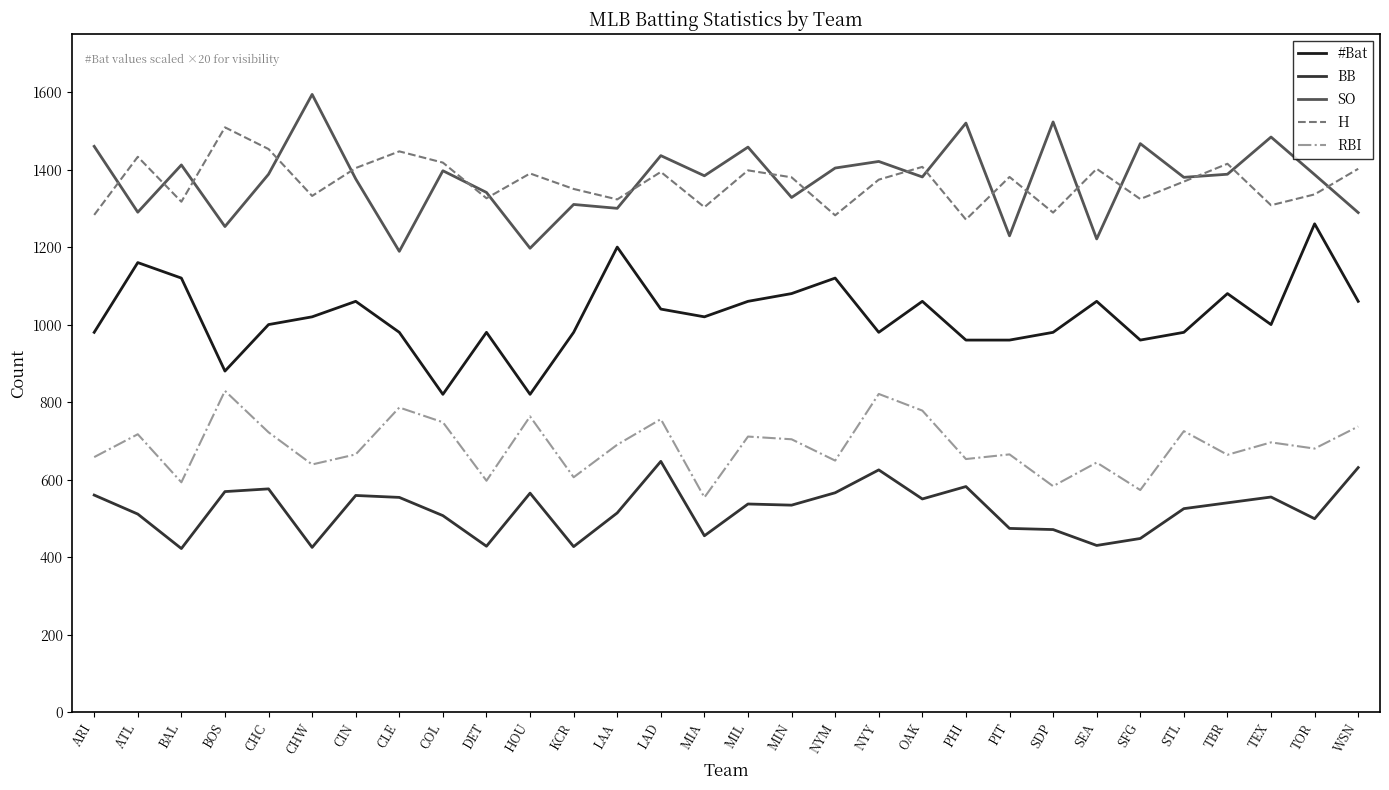

What is the total value across all series at SDP?

4846